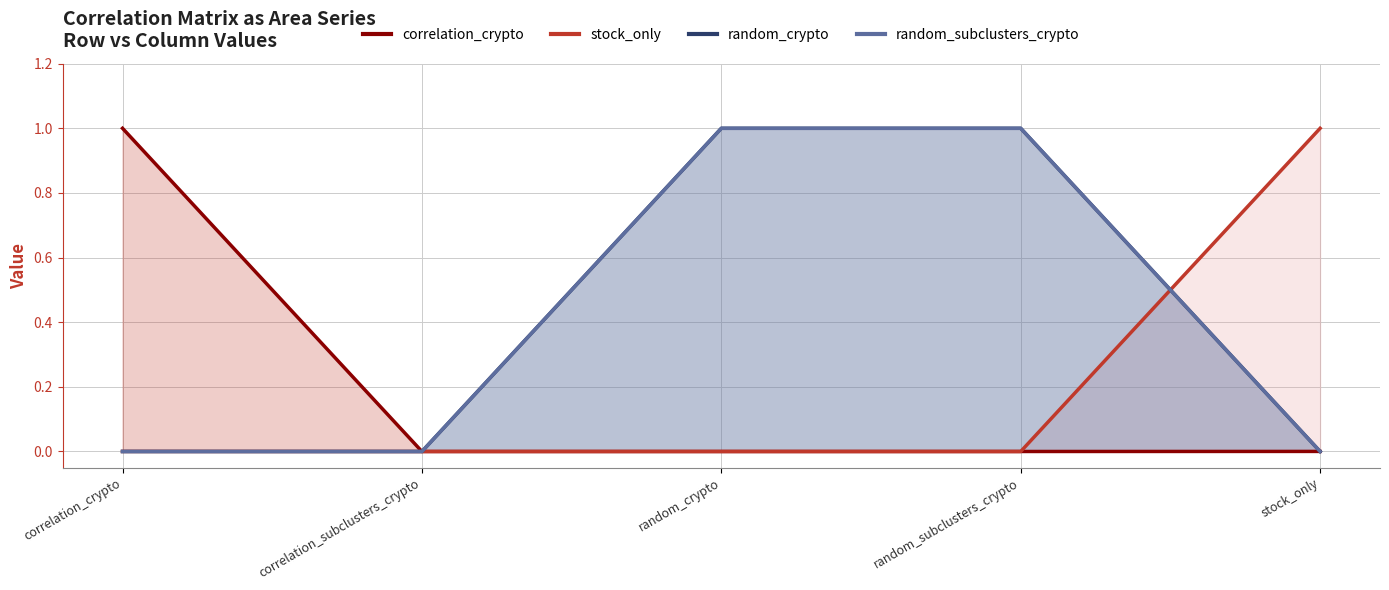

What is the difference between the maximum and minimum values in the correlation_crypto series?

1.0